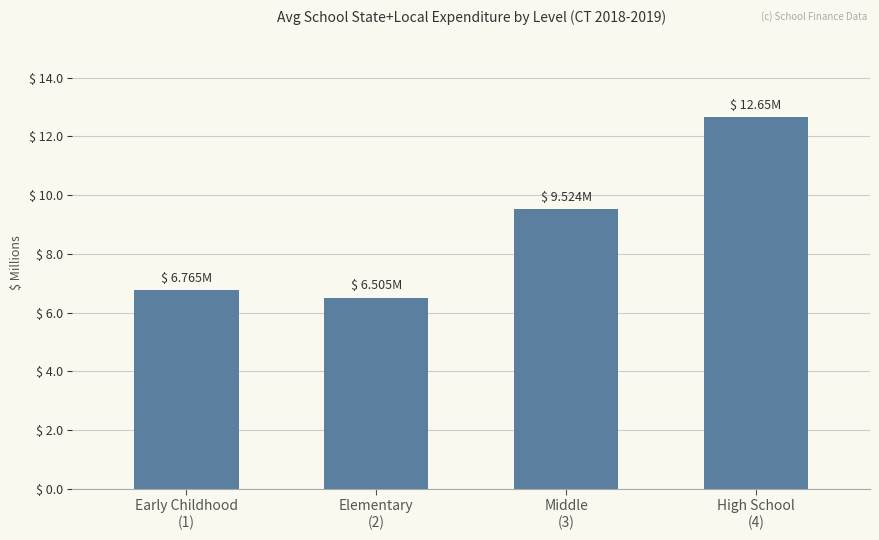

Reading right to left, list all the values displayed in this chart.

High School
(4)=12.7	Middle
(3)=9.5	Elementary
(2)=6.5	Early Childhood
(1)=6.8